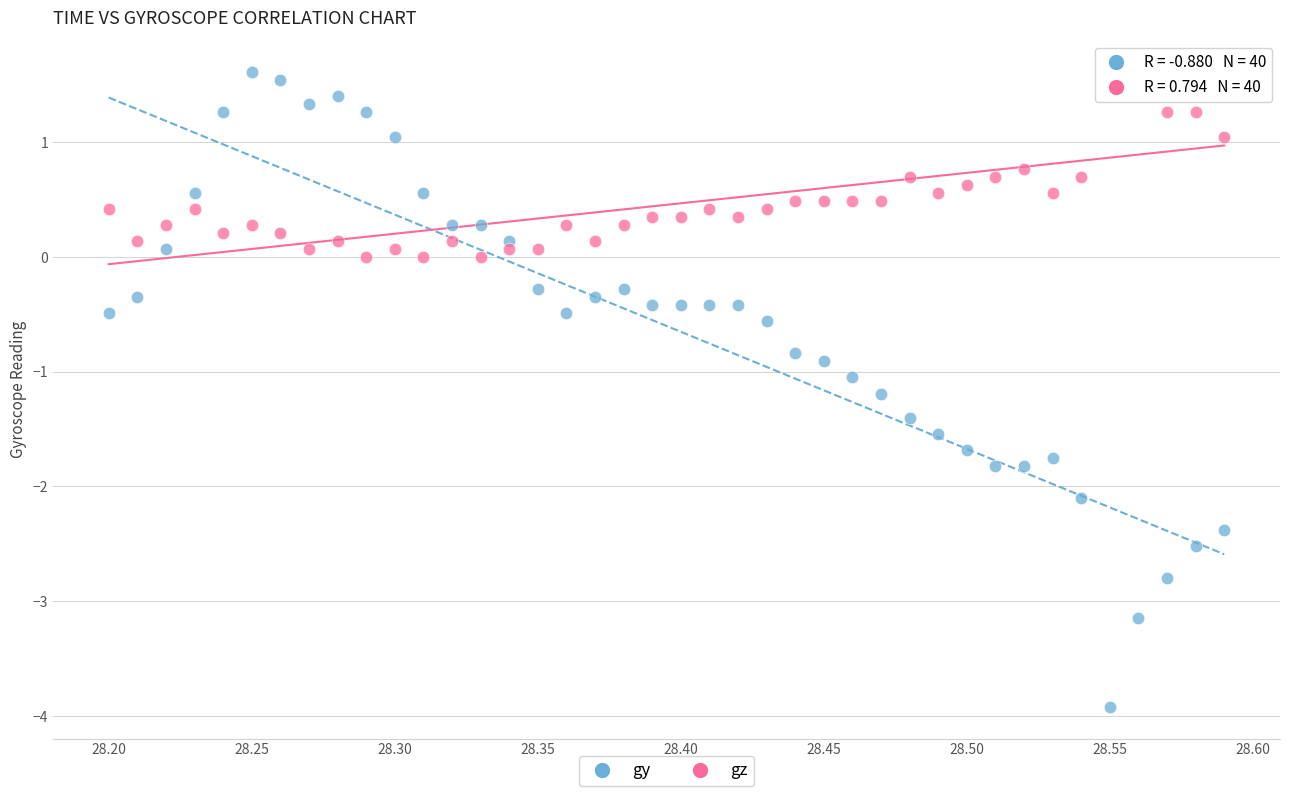

Which series has the largest Y range (max minus min)?

gy